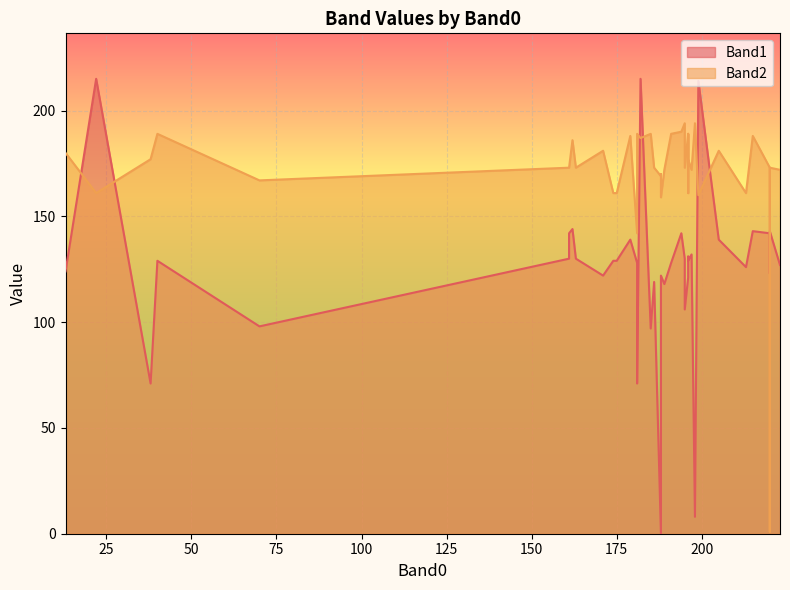

List the labels in order of Band1 value, smallest first.

188, 198, 181, 38, 185, 70, 195, 189, 186, 188, 196, 188, 171, 220, 13, 196, 213, 223, 181, 191, 174, 175, 196, 40, 161, 163, 195, 196, 197, 205, 179, 220, 194, 161, 220, 215, 162, 199, 182, 22